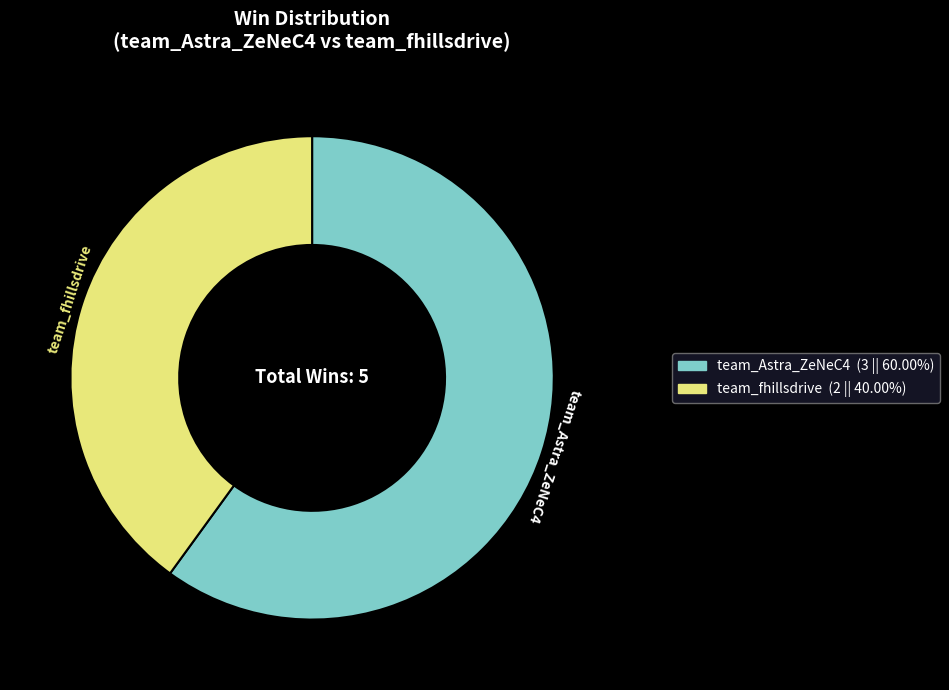

Rank the categories by value from lowest to highest.

team_fhillsdrive, team_Astra_ZeNeC4